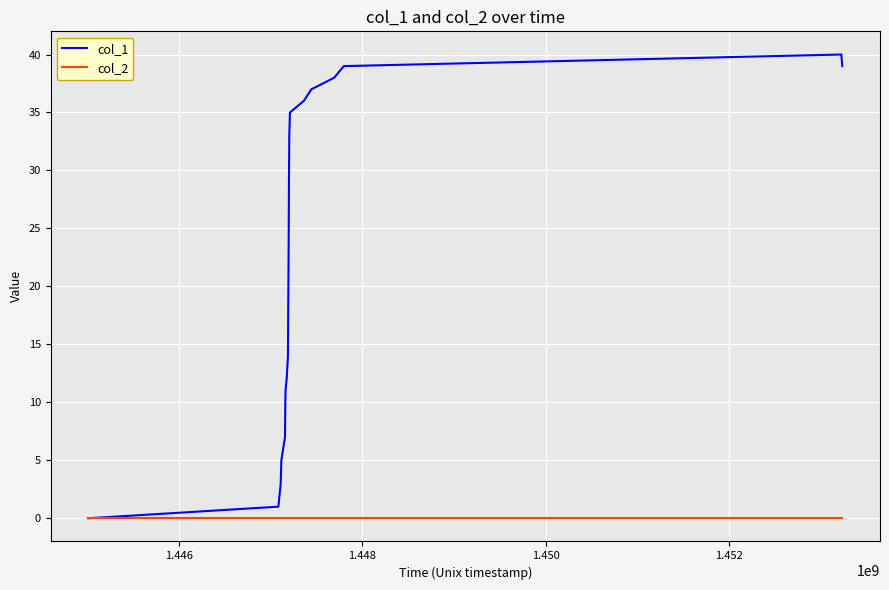

Which series has the largest range (max minus min)?

col_1